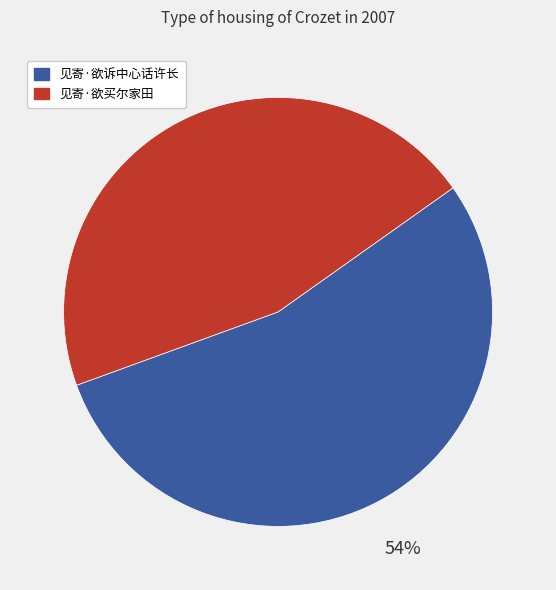

What percentage is the 见寄·欲诉中心话许长 slice, to the nearest percent?

54%